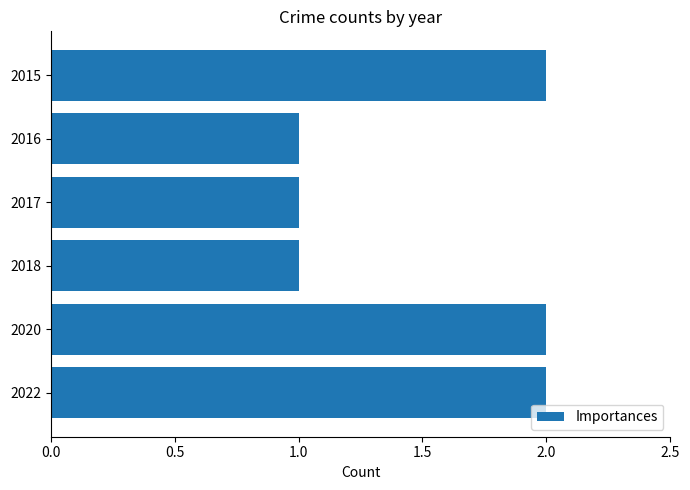

What is the value of the 6th bar from the top?

2